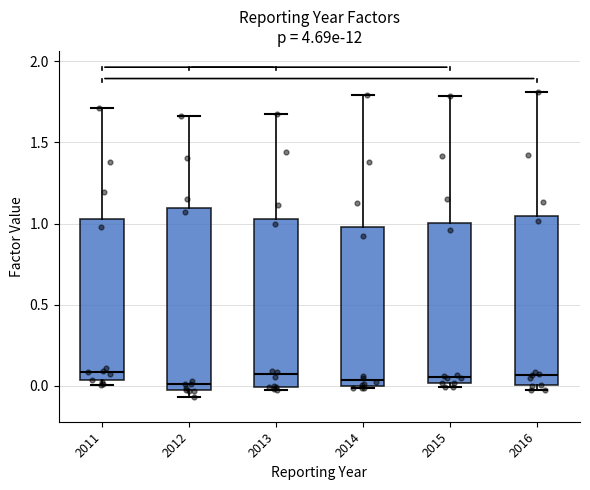

Where does the upper whisker of the box at x = 2014 end on the y-axis? The values are not printed on the chart, so give them approximately, as read against the axis.

1.80